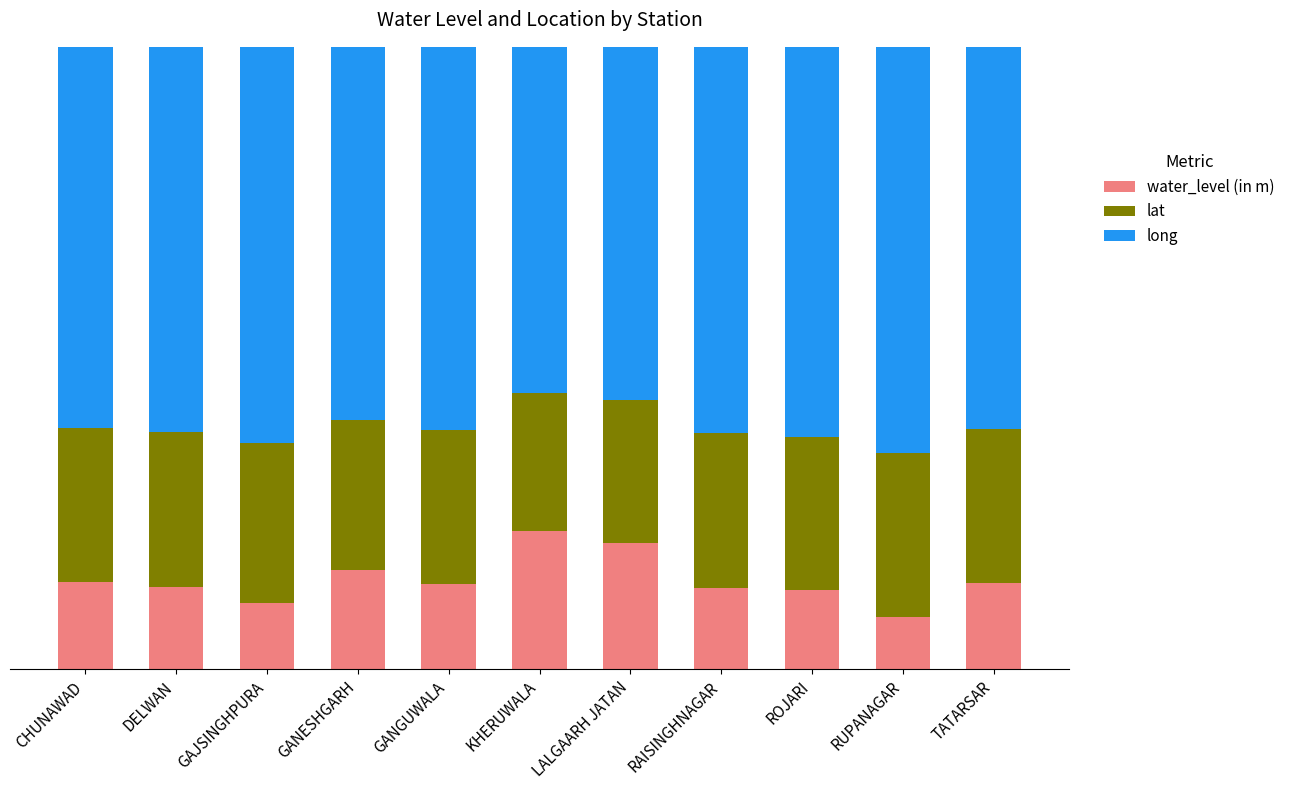

What are all the series names shown in the legend?

water_level (in m), lat, long